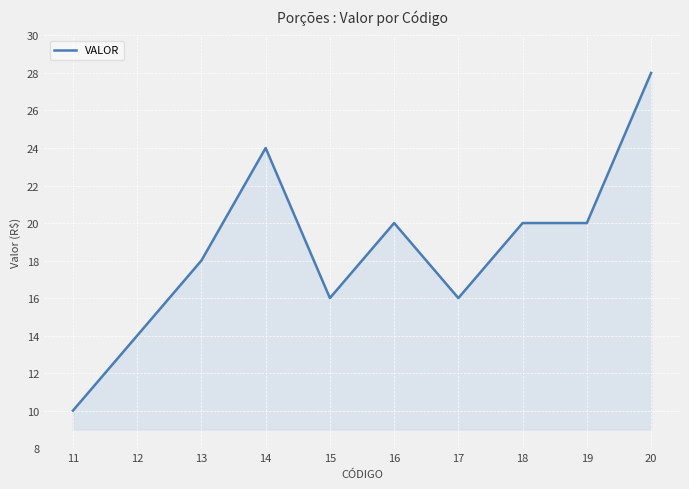

The chart shows a value of 20 at 18. True or false?

True